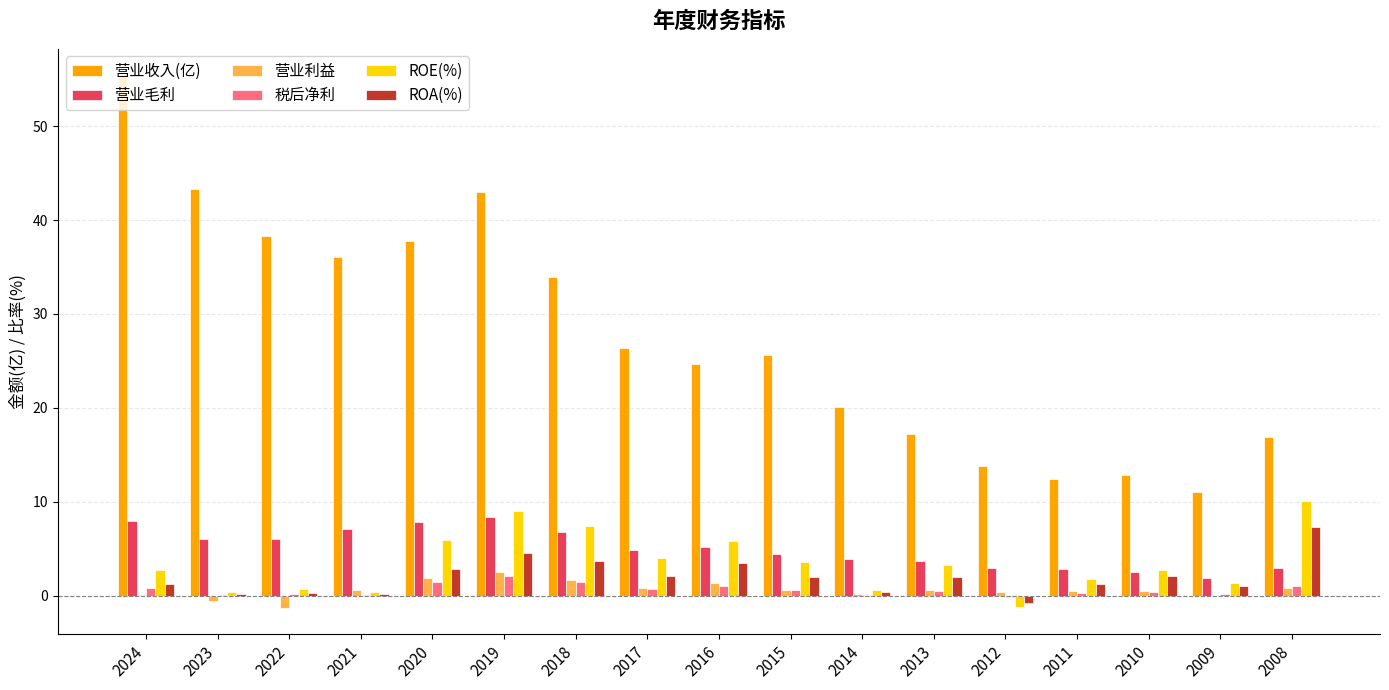

Read the 营业毛利 value at 2018.

6.8